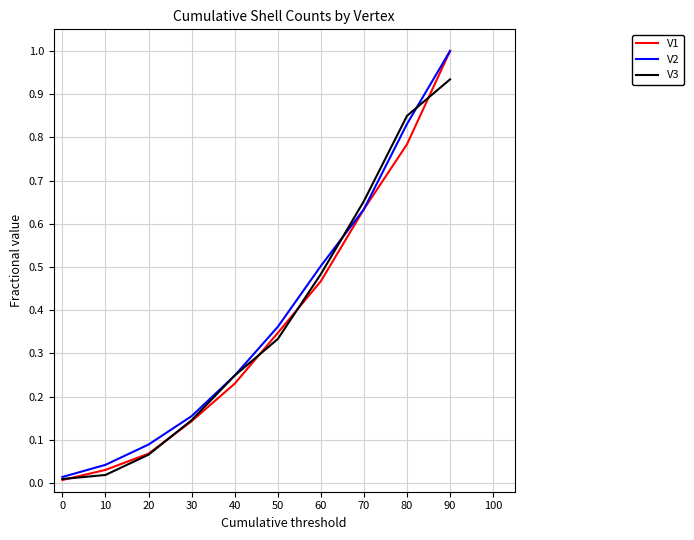

Is the value of V2 at 20 greater than the value of V1 at 30?

No